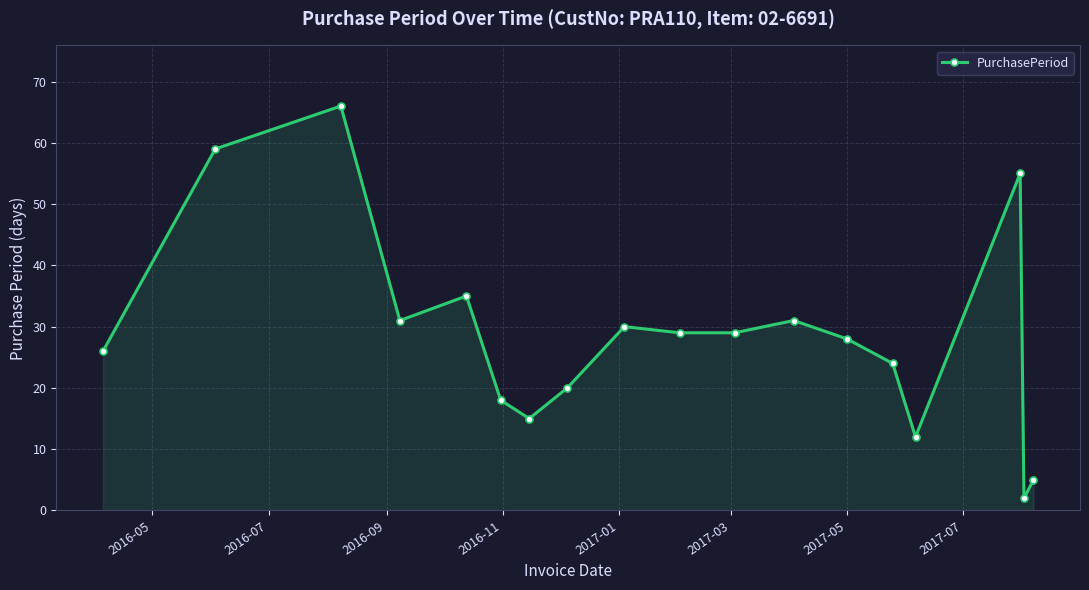

How many points are higher than both their immediate neighbors (excluding endpoints)?

5